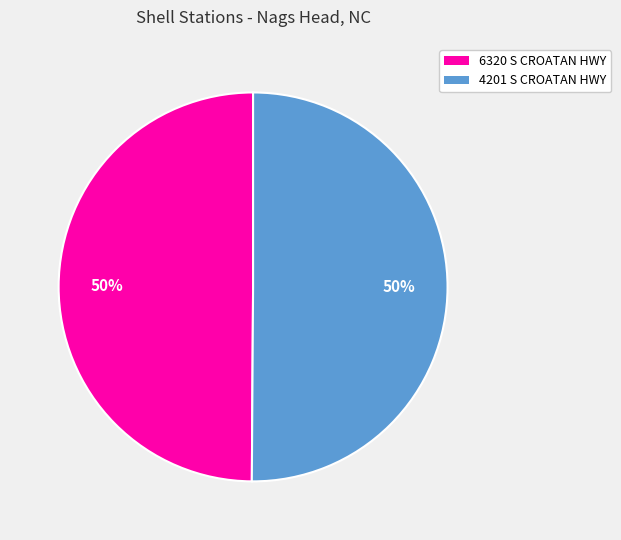

Approximately how many times larger is the value at 6320 S CROATAN HWY compared to 4201 S CROATAN HWY?

1.0